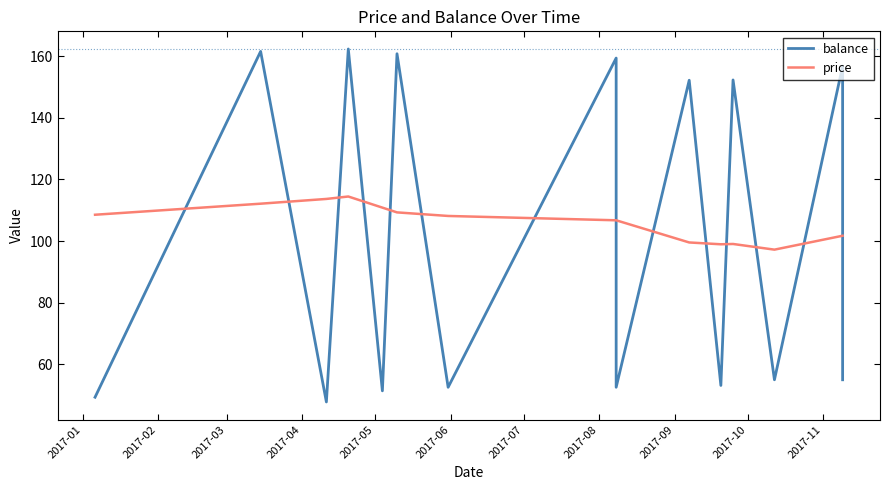

At which category does the chart reach its peak across all series?

2017-04